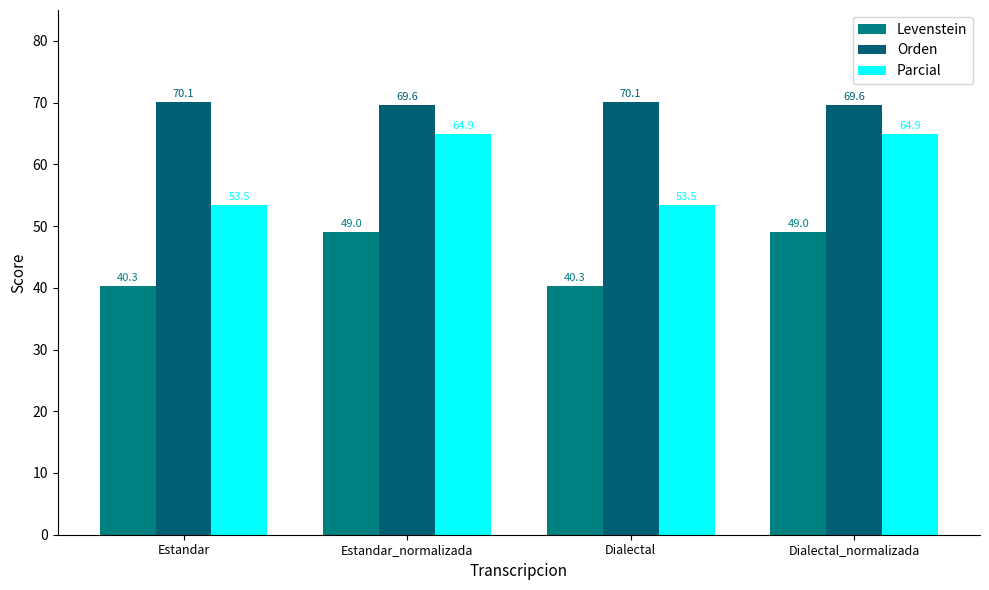

What value does the Orden series have at Dialectal?

70.1